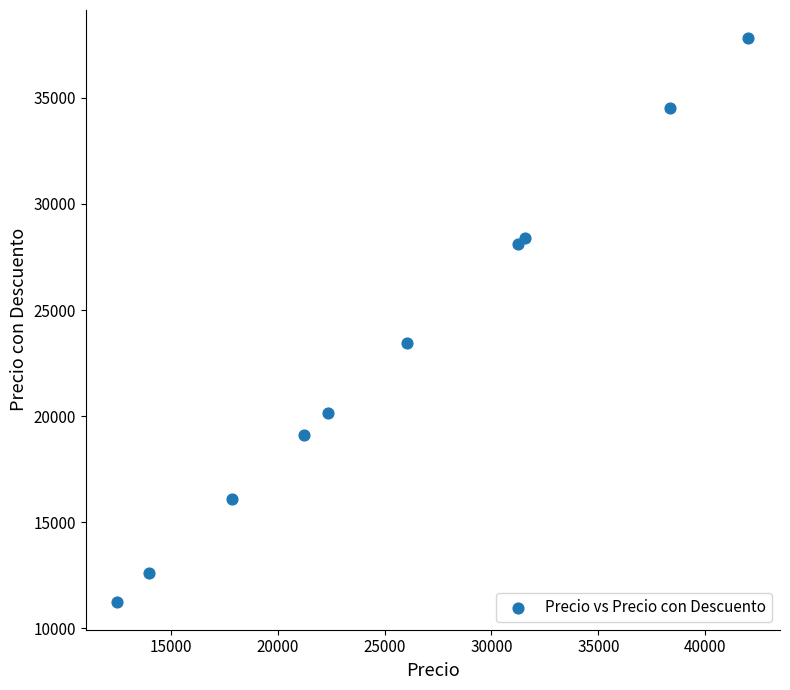

What Y value in the scatter plot is closest to 24535?

23459.0